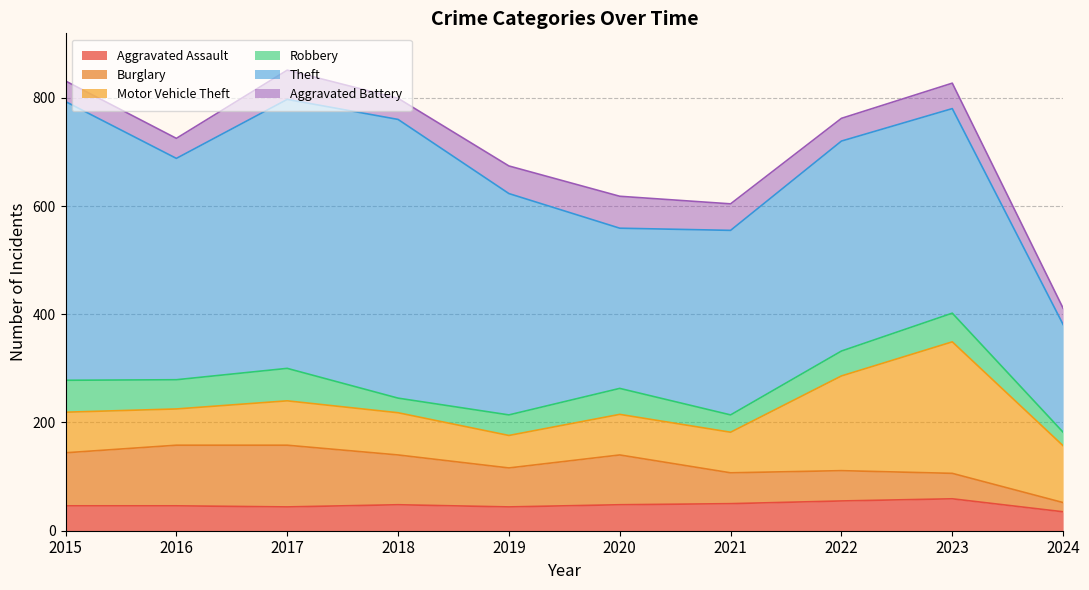

What is the total value across all series at 2015?

831